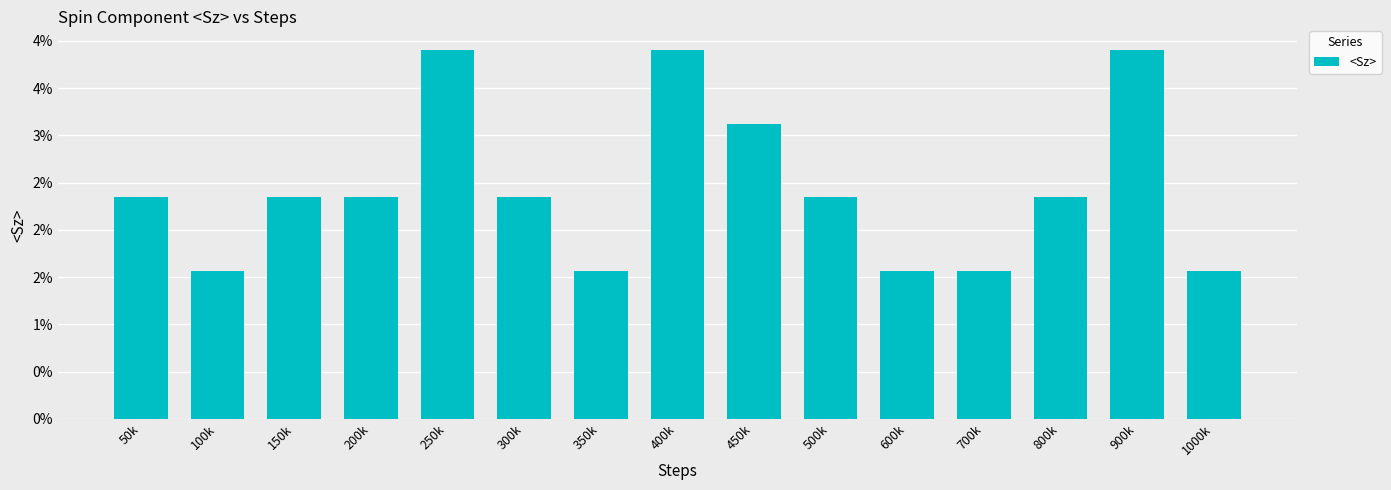

The chart shows a value of 0.0 at 300k. True or false?

False